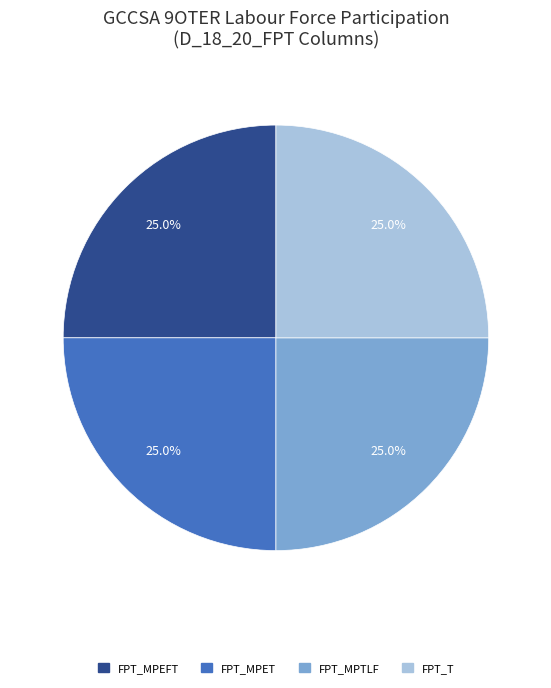

What percentage is NOT represented by FPT_MPEFT?

75.0%